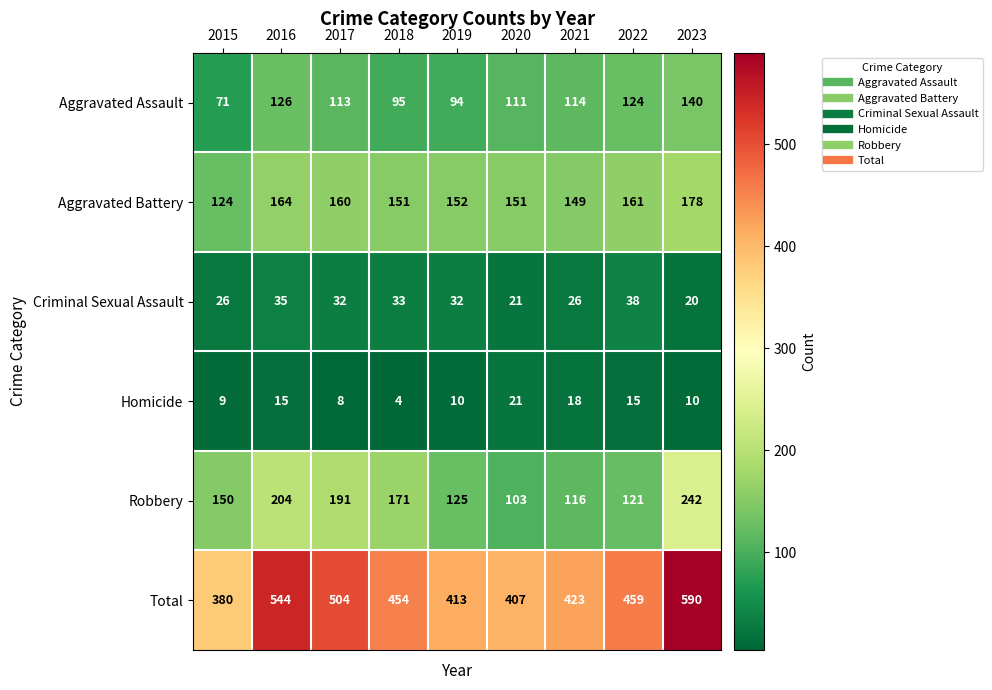

What is the difference between the Robbery values at 2022 and 2023?

121